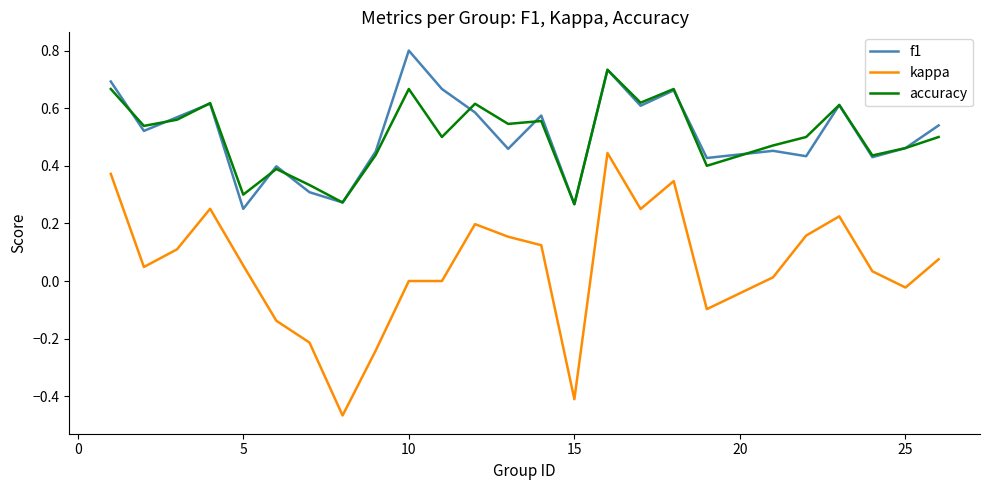

Which series has the widest spread of values?

kappa